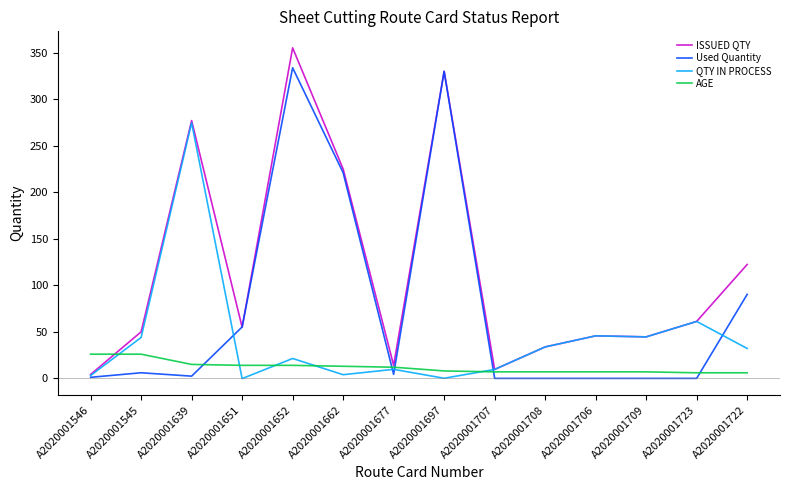

Which series has the largest range (max minus min)?

ISSUED QTY